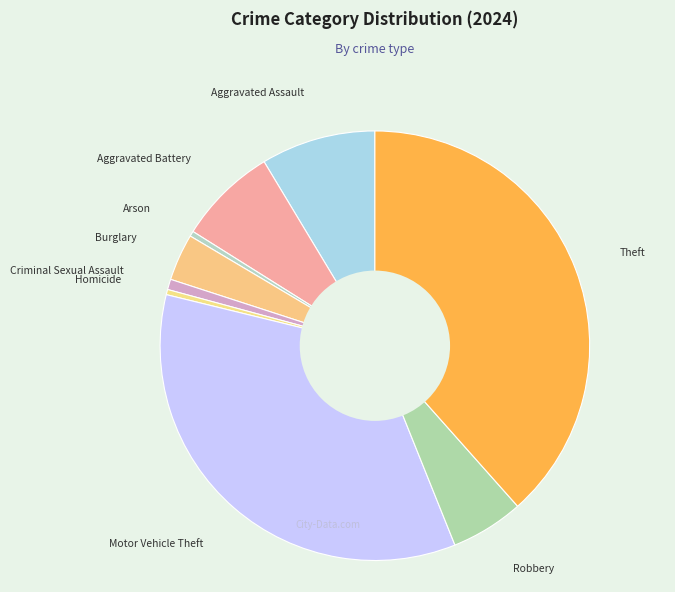

Rank the categories by value from highest to lowest.

Theft, Motor Vehicle Theft, Aggravated Assault, Aggravated Battery, Robbery, Burglary, Criminal Sexual Assault, Arson, Homicide